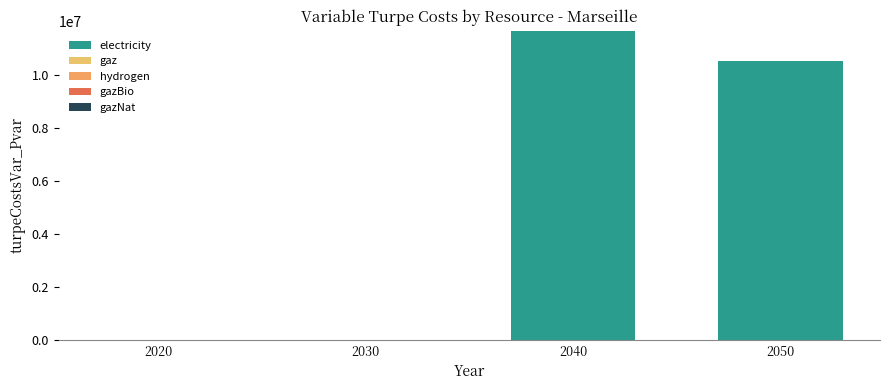

Reading left to right, what are all the values shown in this chart?

electricity: 0.0	0.0	11662412.2	10504727.2
gaz: 0.0	0.0	0.0	0.0
hydrogen: 0.0	0.0	0.0	0.0
gazBio: 0.0	0.0	0.0	0.0
gazNat: 0.0	0.0	0.0	0.0